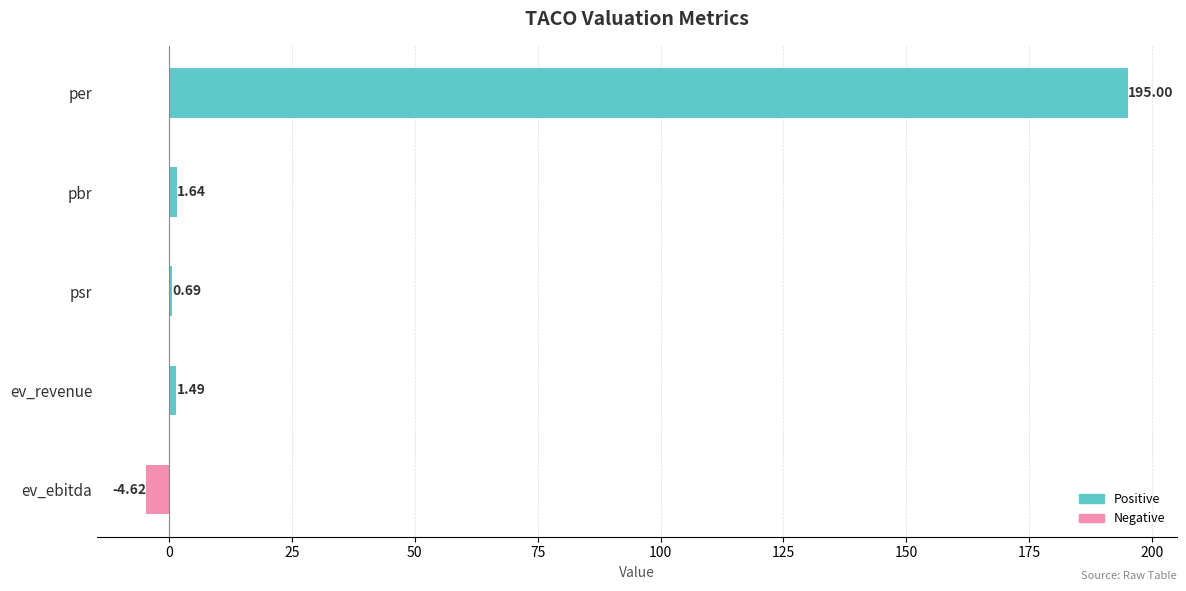

At which label is the value closest to 95?

pbr